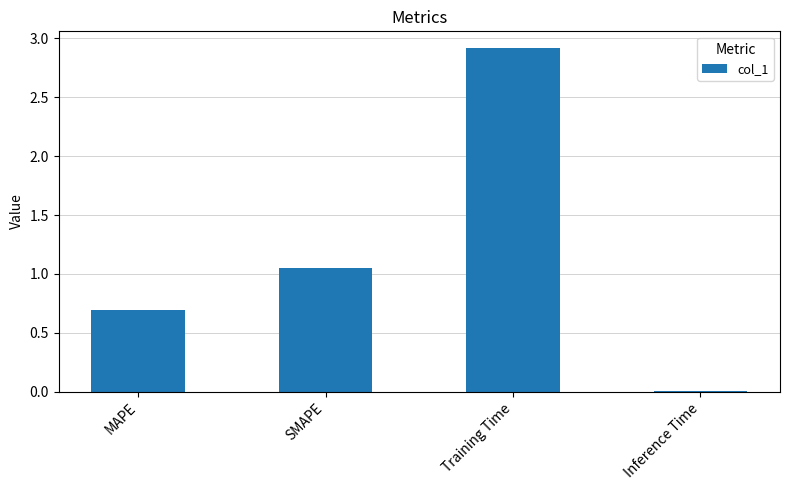

At which label is the value closest to 1?

SMAPE